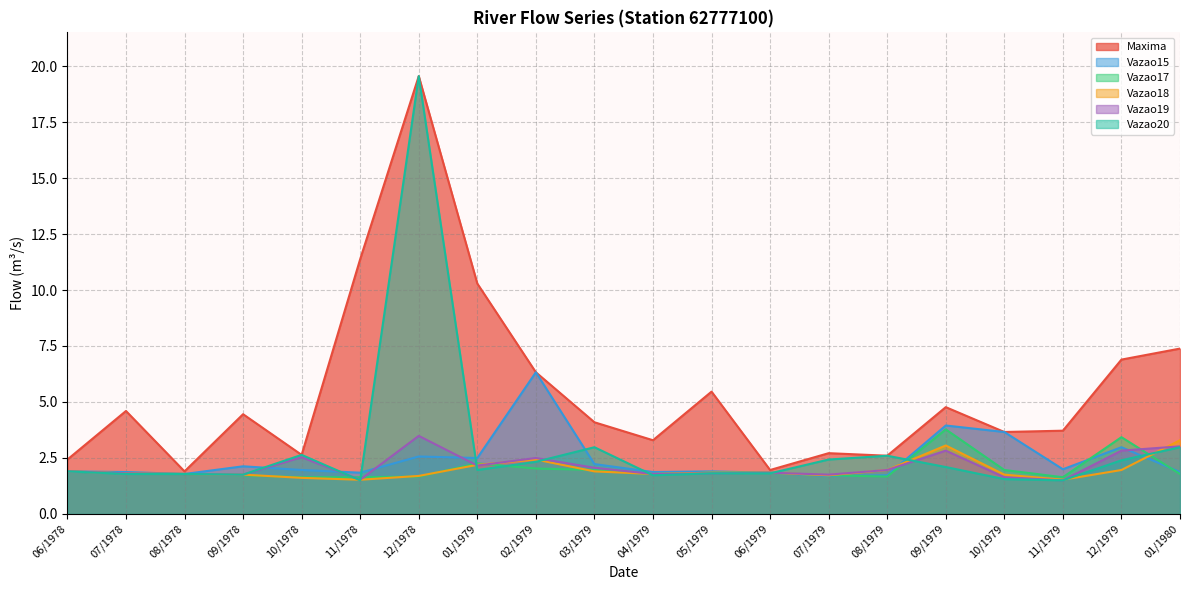

In Vazao15, how many points are higher than both neighbors (excluding endpoints)?

6